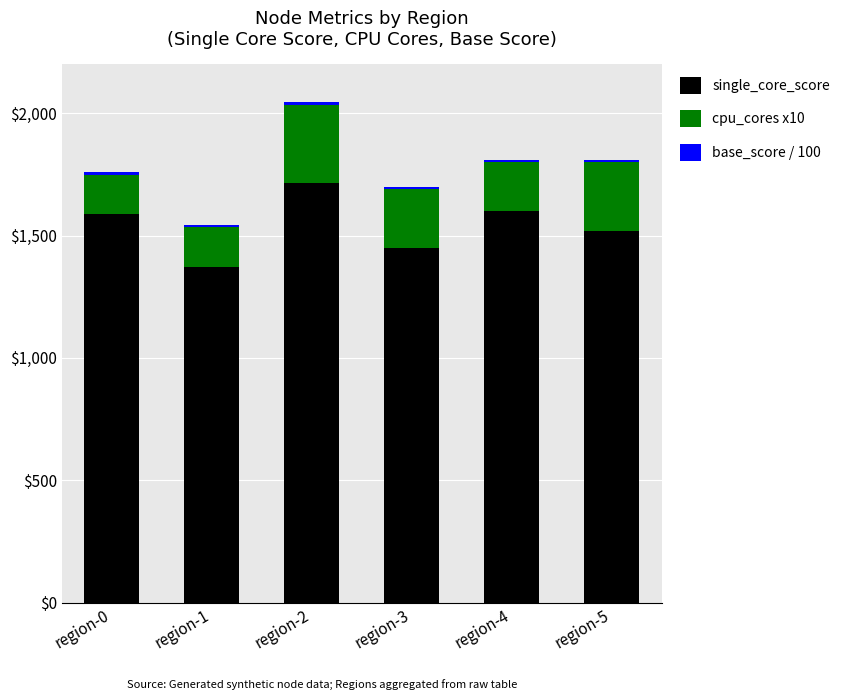

At which category is the sum across all series the highest?

region-2